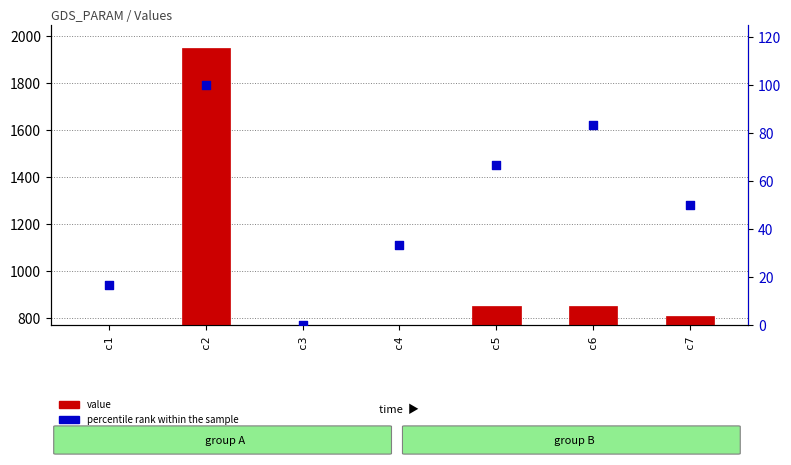

What is the total value across all series at c6?

934.1